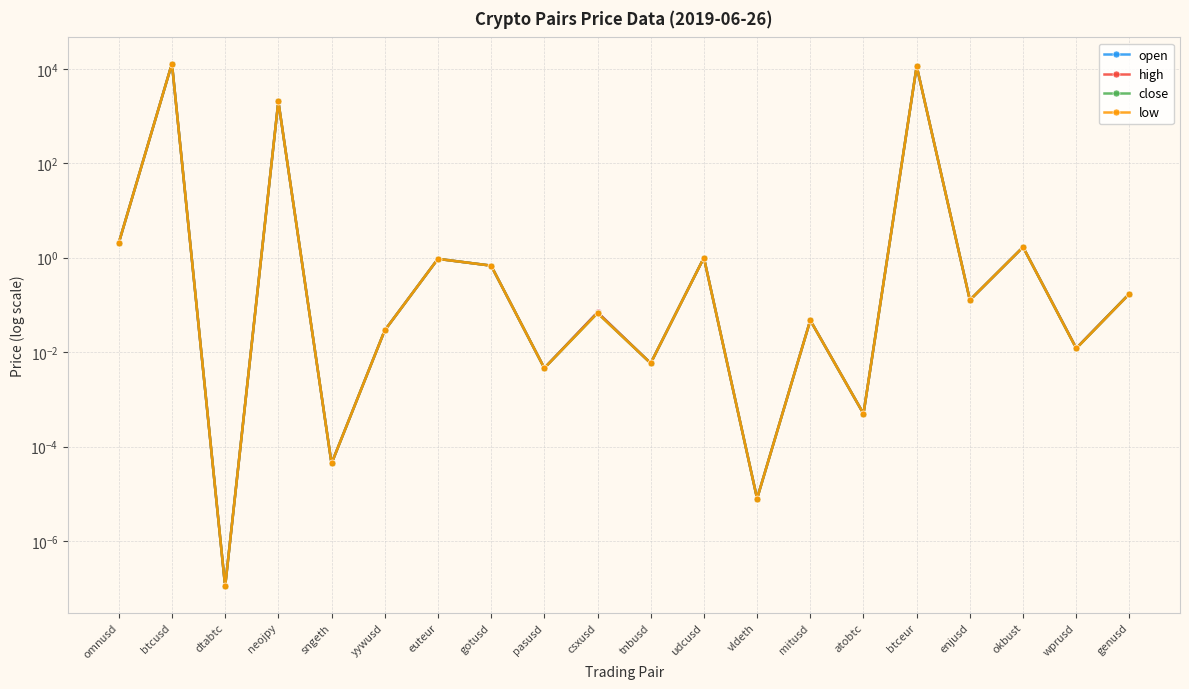

True or false: open and low cross at least once.

False